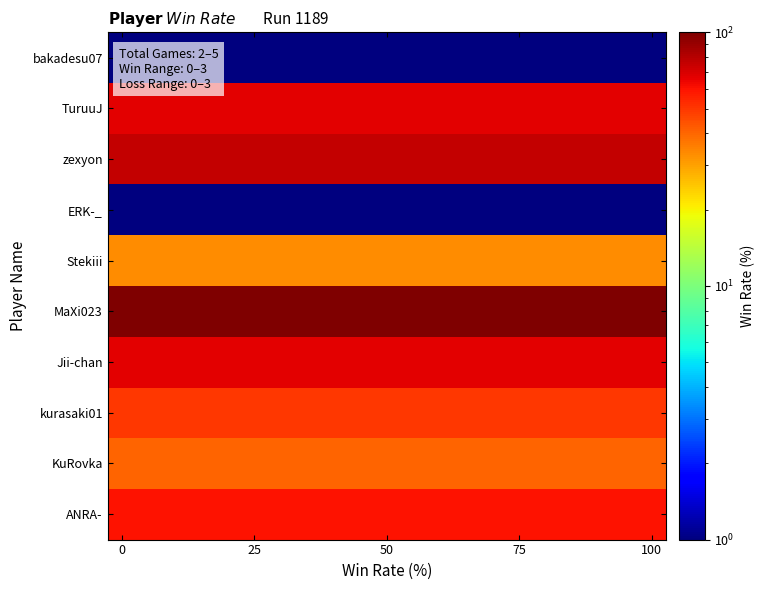

At how many categories does at least one series exceed 22?

20